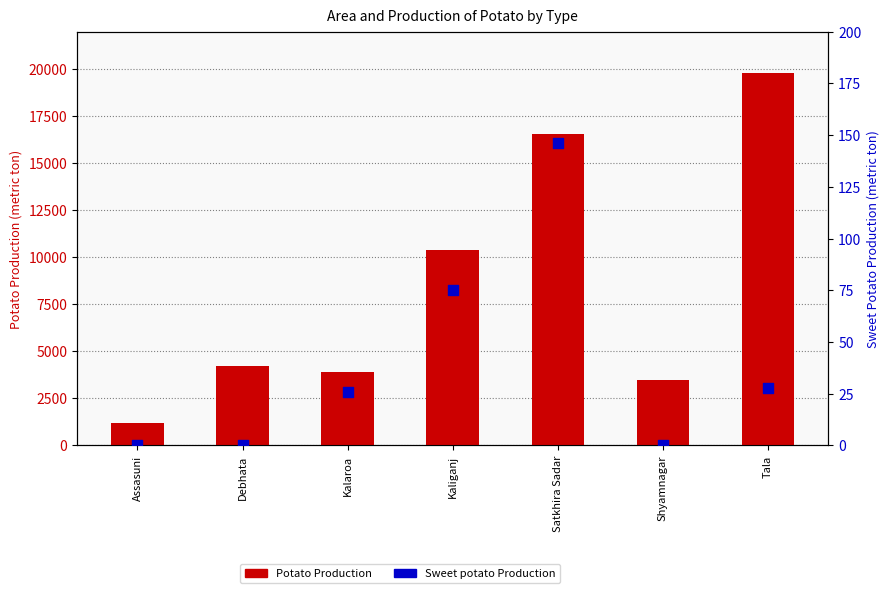

Which series reaches the minimum Y coordinate?

Sweet potato Production